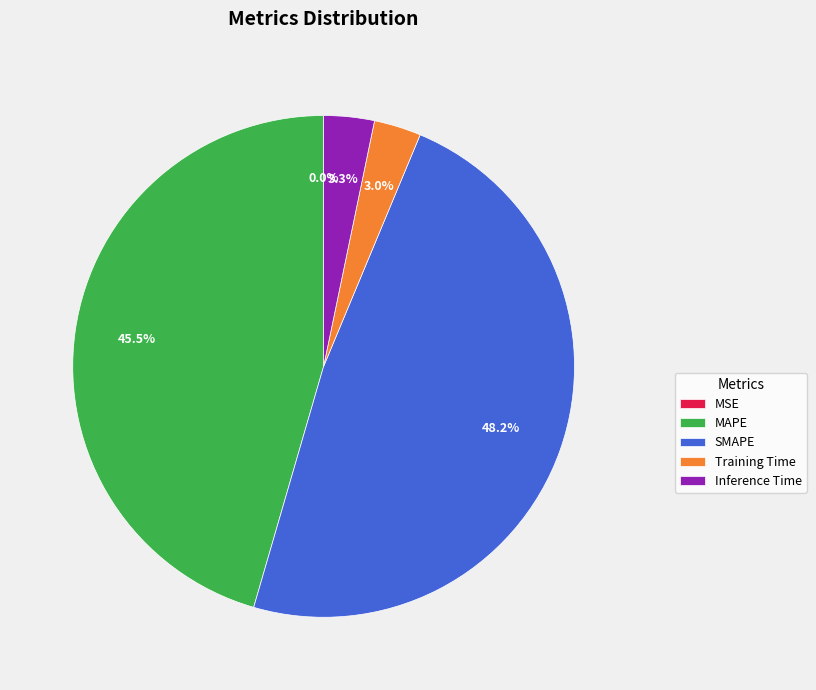

What percentage do SMAPE and Inference Time together represent?

51.5%